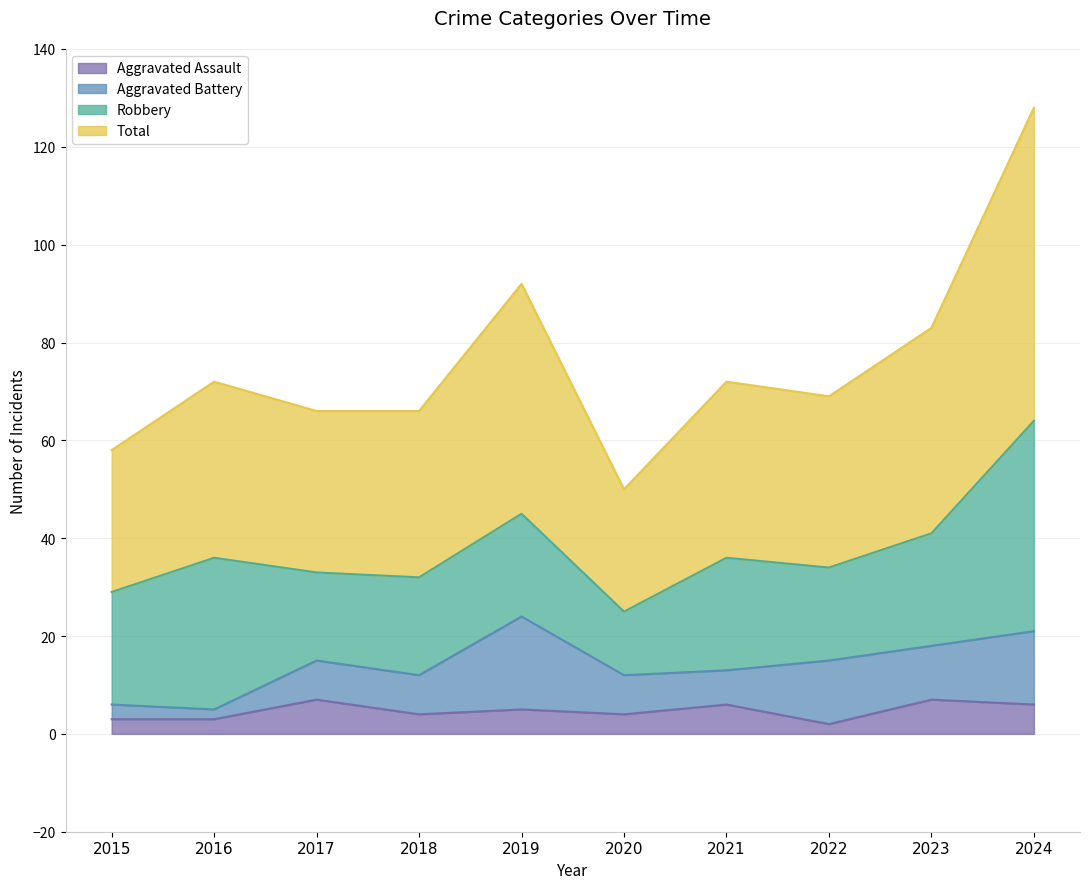

What is the value of the Total point at the 3rd from the left?

66